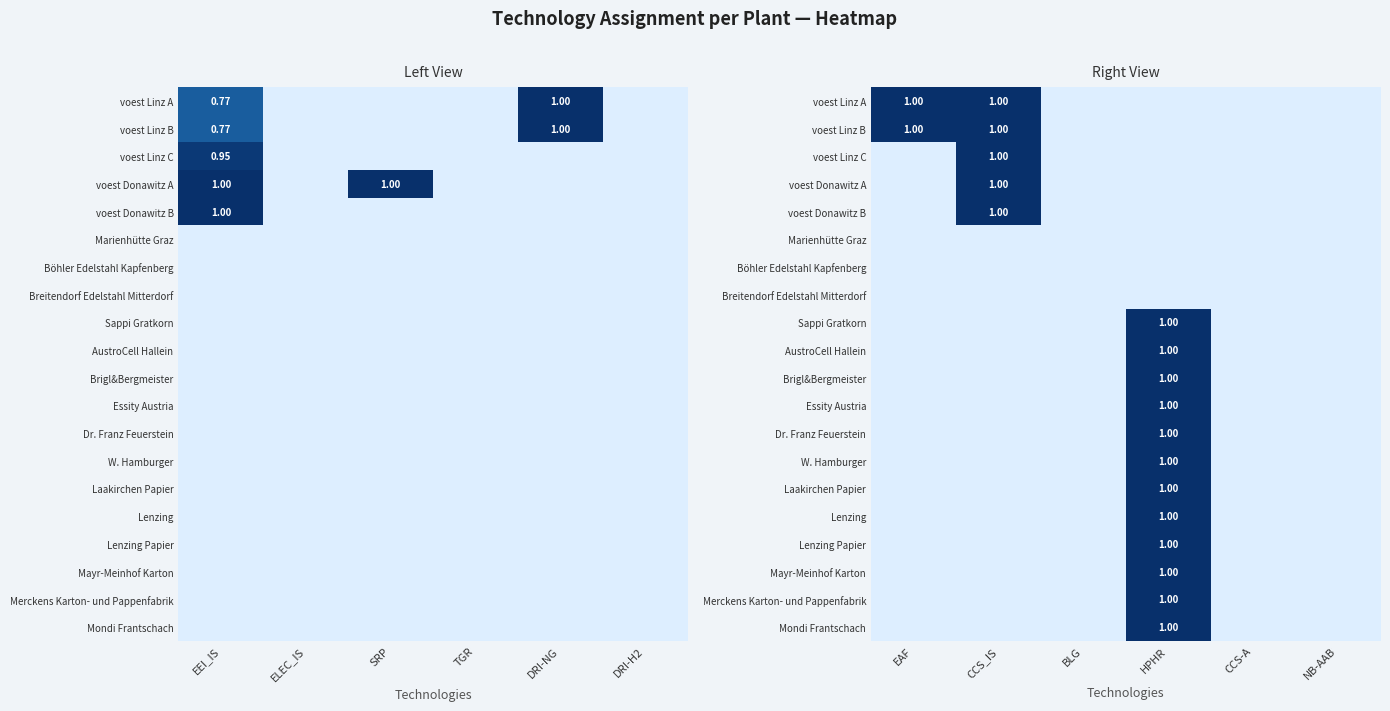

True or false: Laakirchen Papier has a value of 0 at BLG.

True